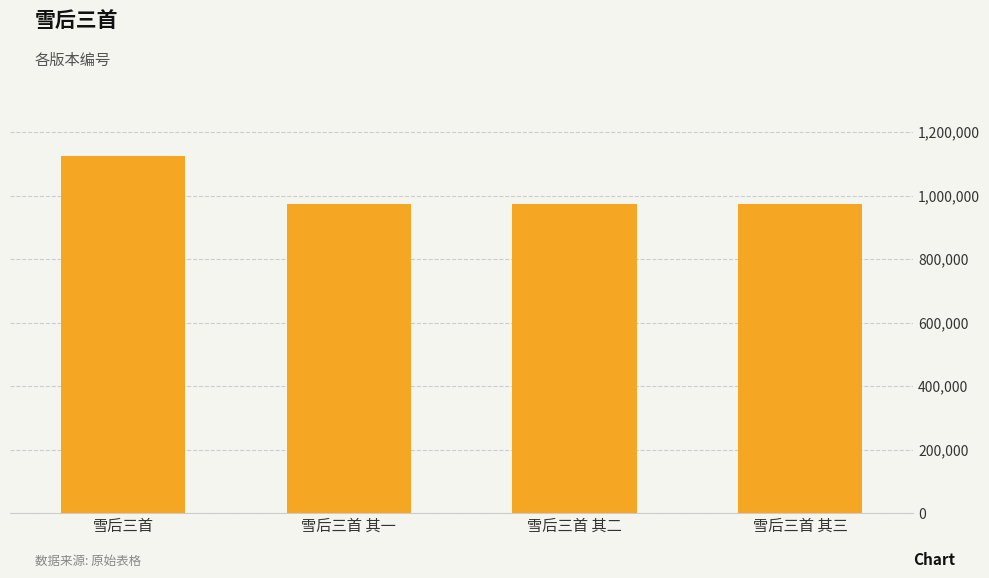

How many data points are less than 973434?

2